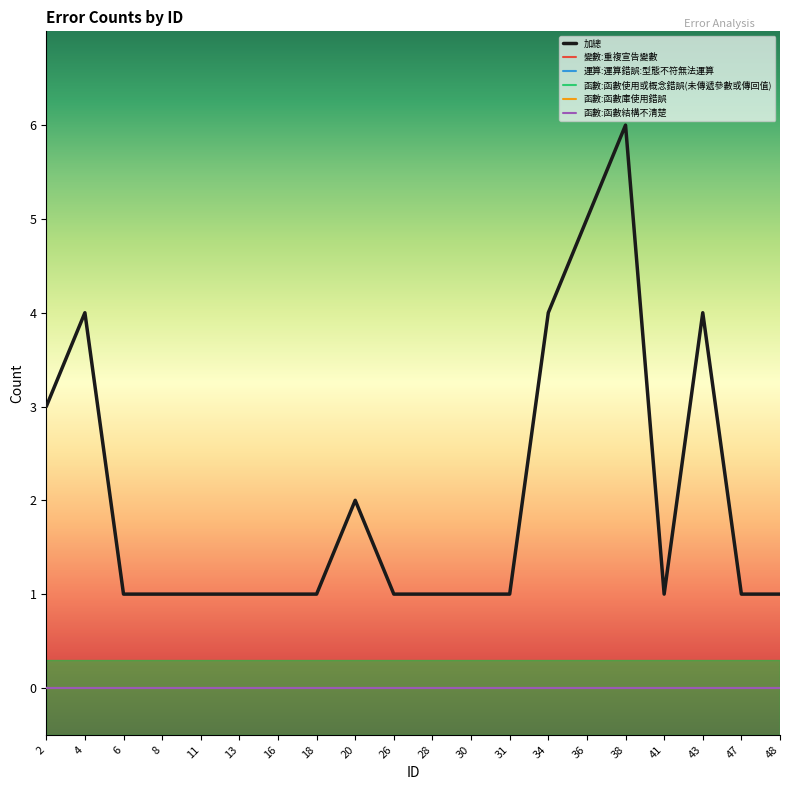

Rank the series by their maximum value, from lowest to highest.

變數:重複宣告變數, 運算:運算錯誤:型態不符無法運算, 函數:函數使用或概念錯誤(未傳遞參數或傳回值), 函數:函數庫使用錯誤, 函數:函數結構不清楚, 加總